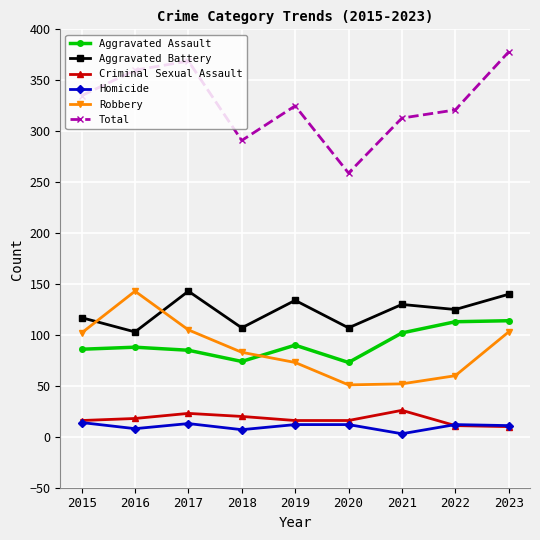

What value does the Total series have at 2019?

325